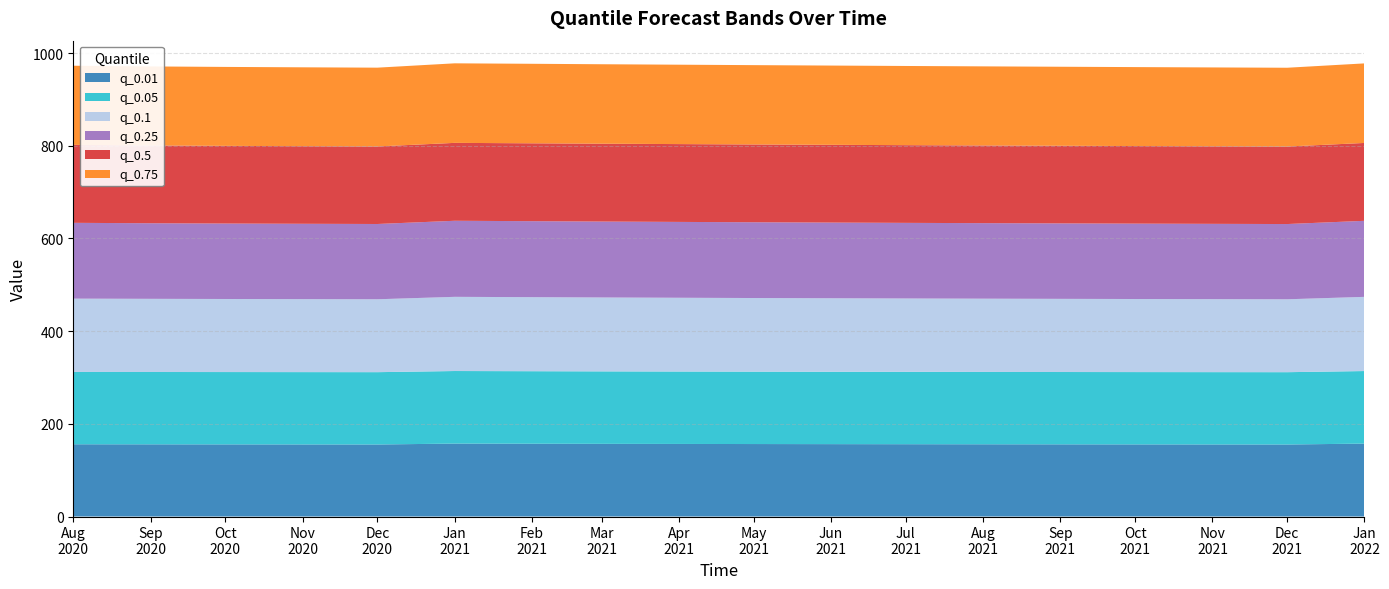

Reading left to right, what are all the values shown in this chart?

q_0.01: 155.9	155.8	155.7	155.5	155.4	157.4	157.1	156.8	156.6	156.4	156.2	156.0	155.9	155.7	155.6	155.5	155.4	157.4
q_0.05: 156.1	156.1	156.1	156.1	156.1	156.6	156.5	156.4	156.3	156.2	156.2	156.1	156.1	156.1	156.1	156.1	156.1	156.6
q_0.1: 158.2	157.9	157.7	157.5	157.3	160.1	159.8	159.5	159.2	158.9	158.6	158.3	158.1	157.9	157.7	157.5	157.3	160.1
q_0.25: 163.6	163.1	162.8	162.6	162.4	164.1	164.0	163.8	163.7	163.5	163.3	163.1	163.0	162.8	162.7	162.5	162.4	164.1
q_0.5: 168.3	167.9	167.6	167.4	167.3	168.1	168.1	168.0	167.9	167.9	167.8	167.7	167.6	167.5	167.4	167.3	167.2	168.0
q_0.75: 170.7	170.5	170.4	170.2	170.0	171.6	171.6	171.4	171.3	171.2	171.0	170.9	170.7	170.5	170.4	170.2	170.0	171.7